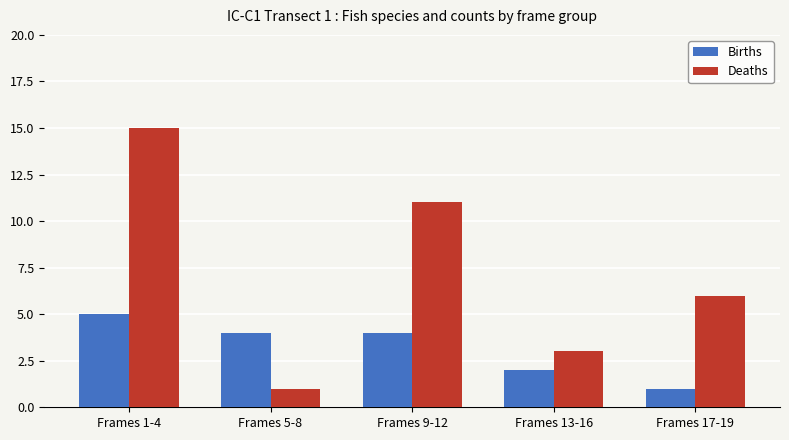

Which series changed the most between Frames 1-4 and Frames 9-12?

Deaths